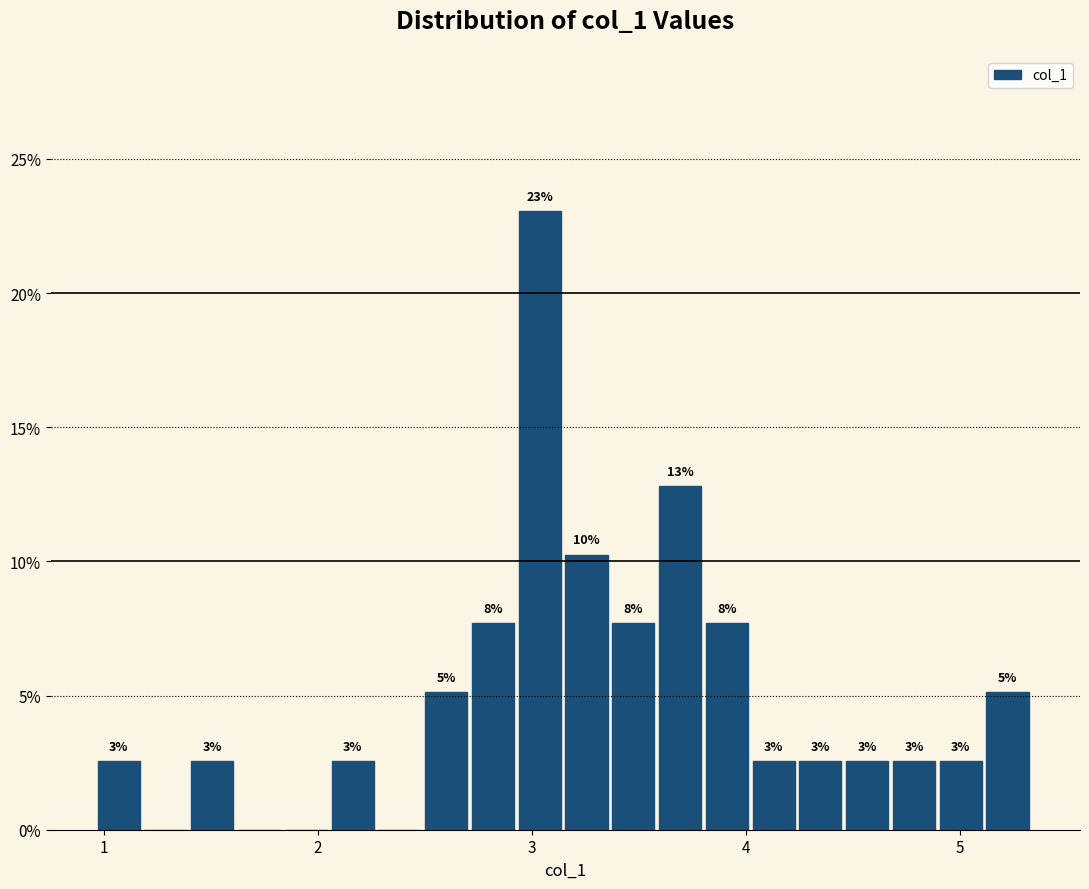

Around what value on the x-axis is the tallest bar? Give the approximate position of its centre, as read against the axis.

3.0